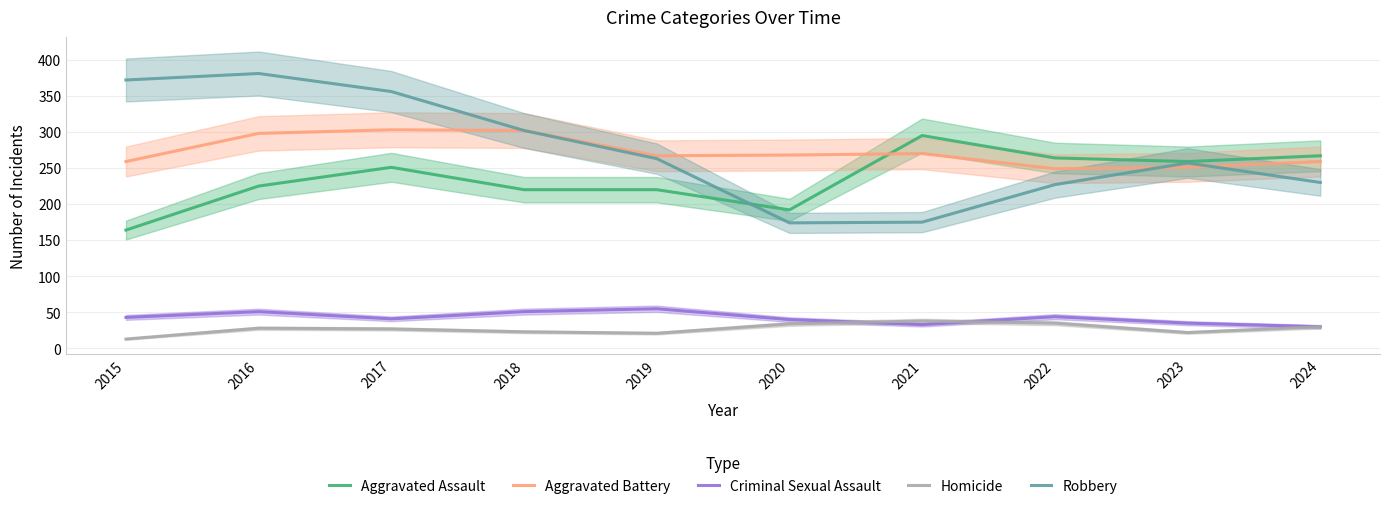

The value of Aggravated Battery at 2019 is 267. True or false?

True